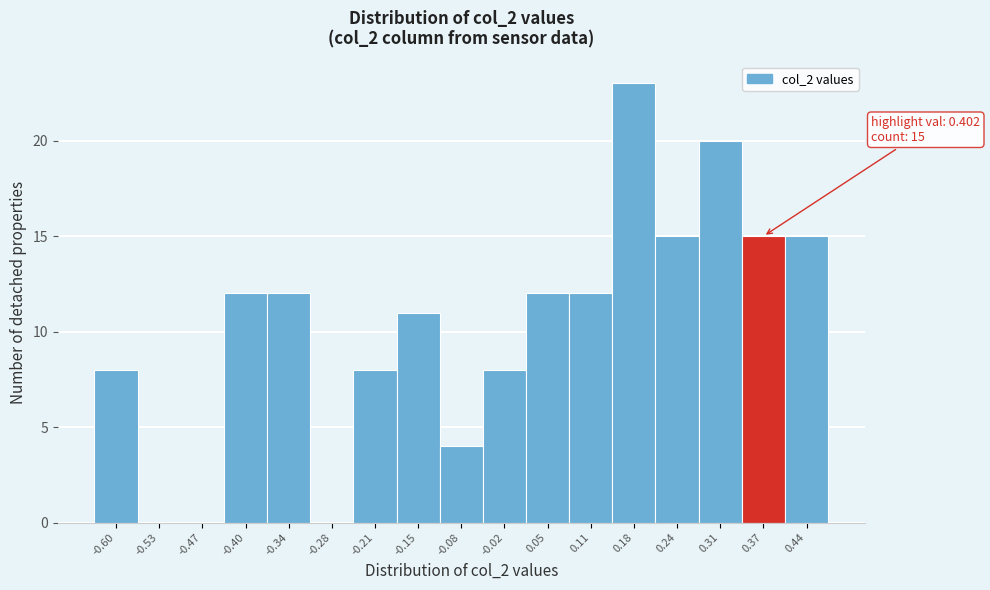

Reading right to left, extract all data points from this chart.

0.44=15	0.37=15	0.31=20	0.24=15	0.18=23	0.11=12	0.05=12	-0.02=8	-0.08=4	-0.15=11	-0.21=8	-0.28=0	-0.34=12	-0.40=12	-0.47=0	-0.53=0	-0.60=8